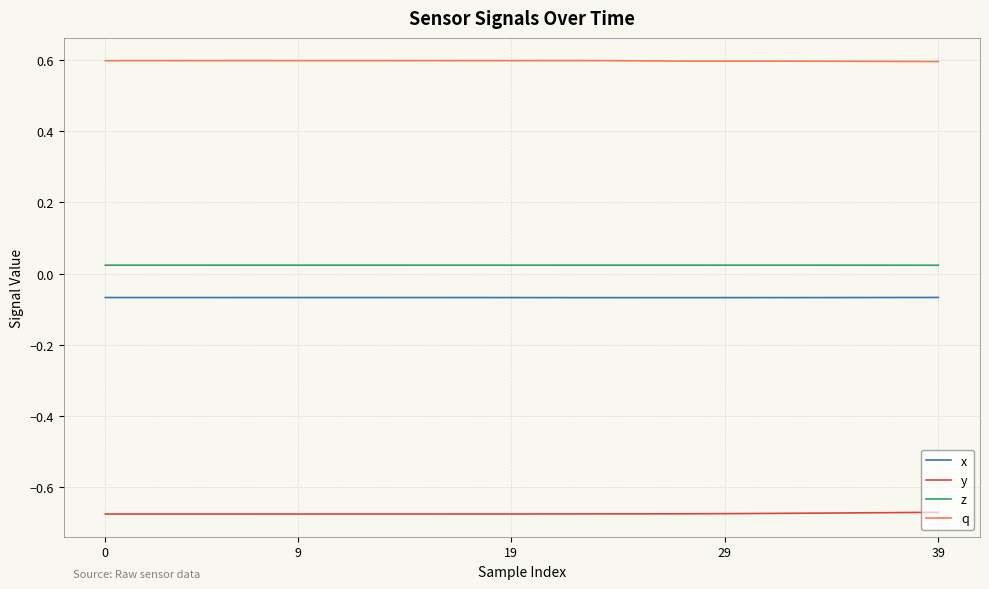

True or false: q and x cross at least once.

False